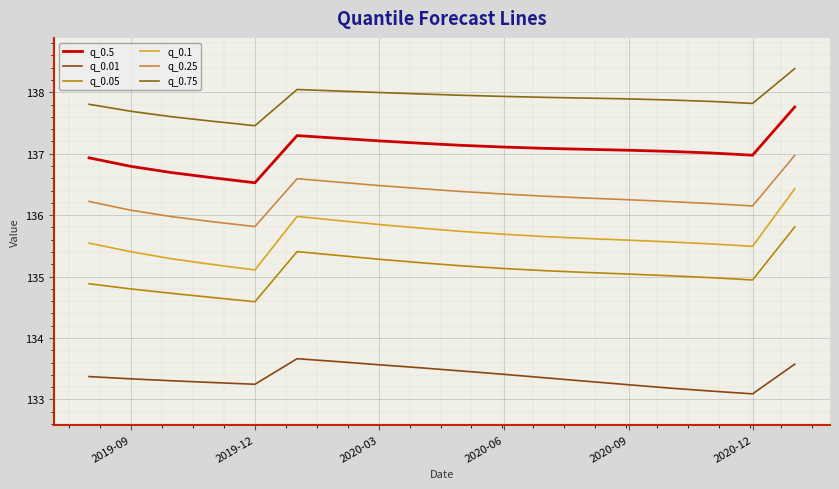

What are all the series names shown in the legend?

q_0.5, q_0.01, q_0.05, q_0.1, q_0.25, q_0.75